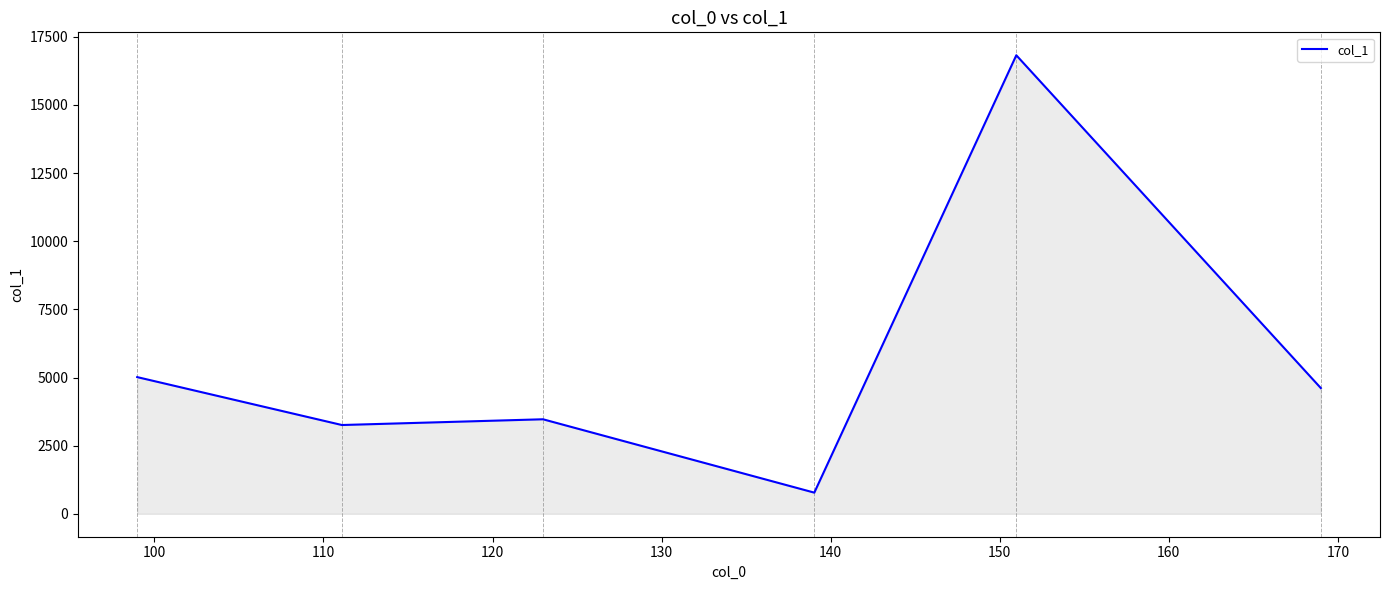

What is the greatest value displayed?

16822.4